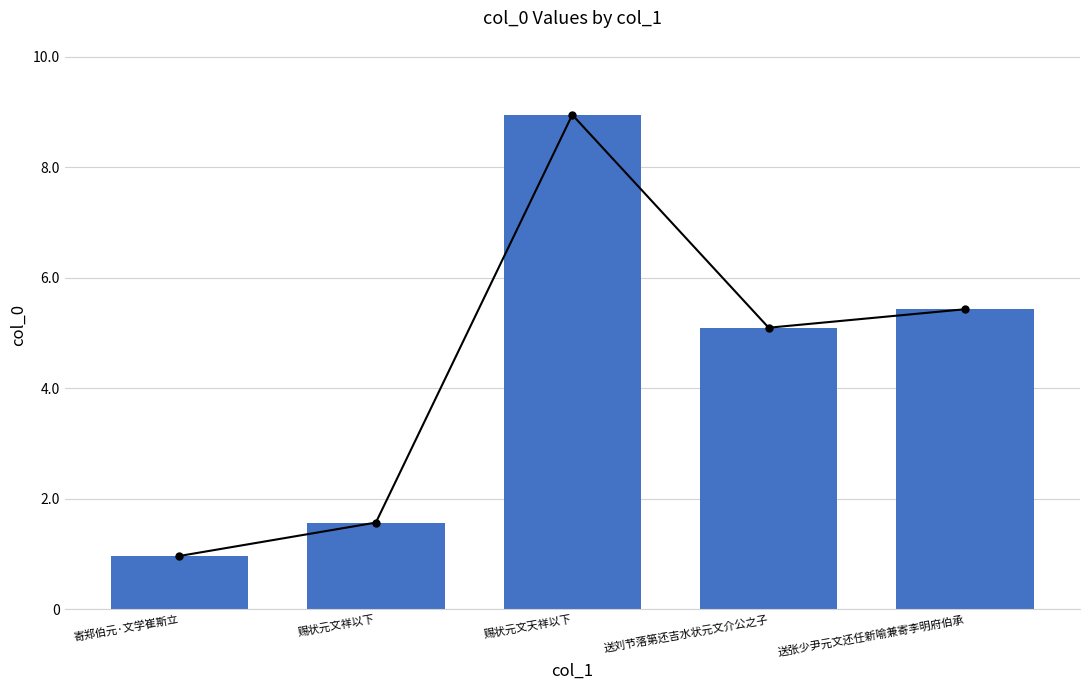

Which category has the lowest value across all series?

寄郑伯元·文学崔斯立